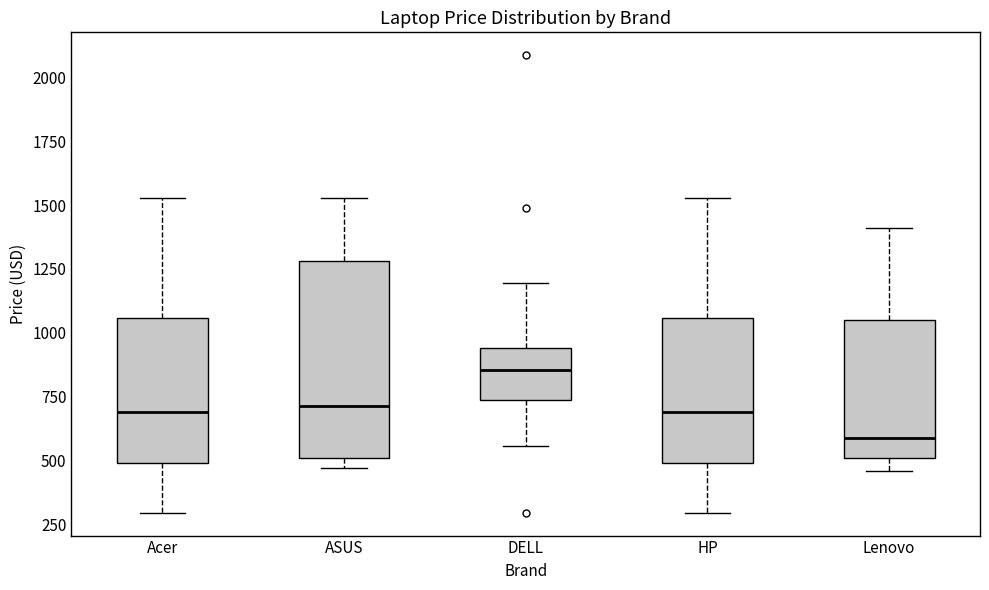

Reading left to right, read every box against the y-axis: the position of its median line, the range the box covers, and the ends of its whiskers. The values are not printed on the chart, so give them approximately, as read against the axis.

Acer: median 700, box 500 to 1050, whiskers 300 to 1550
ASUS: median 700, box 500 to 1300, whiskers 450 to 1550
DELL: median 850, box 750 to 950, whiskers 550 to 1200
HP: median 700, box 500 to 1050, whiskers 300 to 1550
Lenovo: median 600, box 500 to 1050, whiskers 450 to 1400